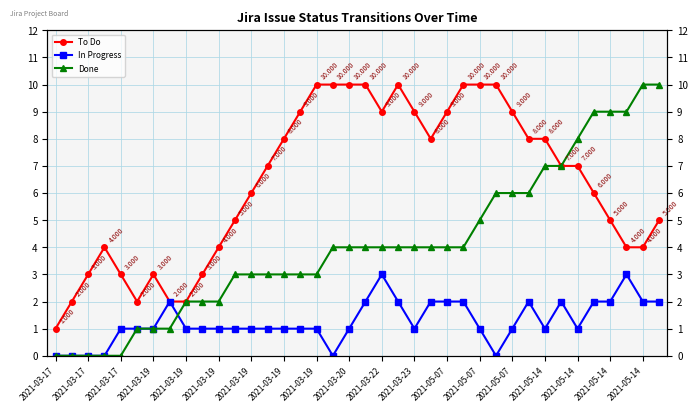

What is the value of the In Progress point at the 20th from the left?

2